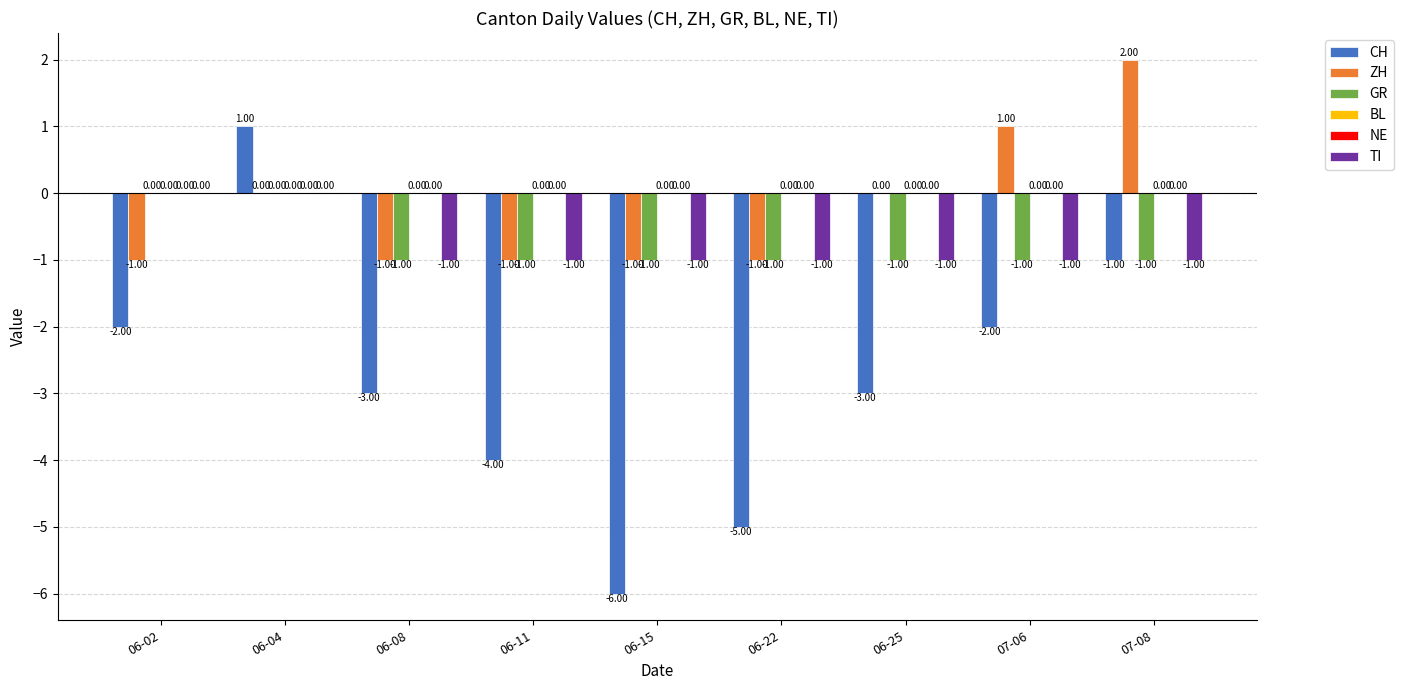

The NE series shows 0 at 07-08. True or false?

True